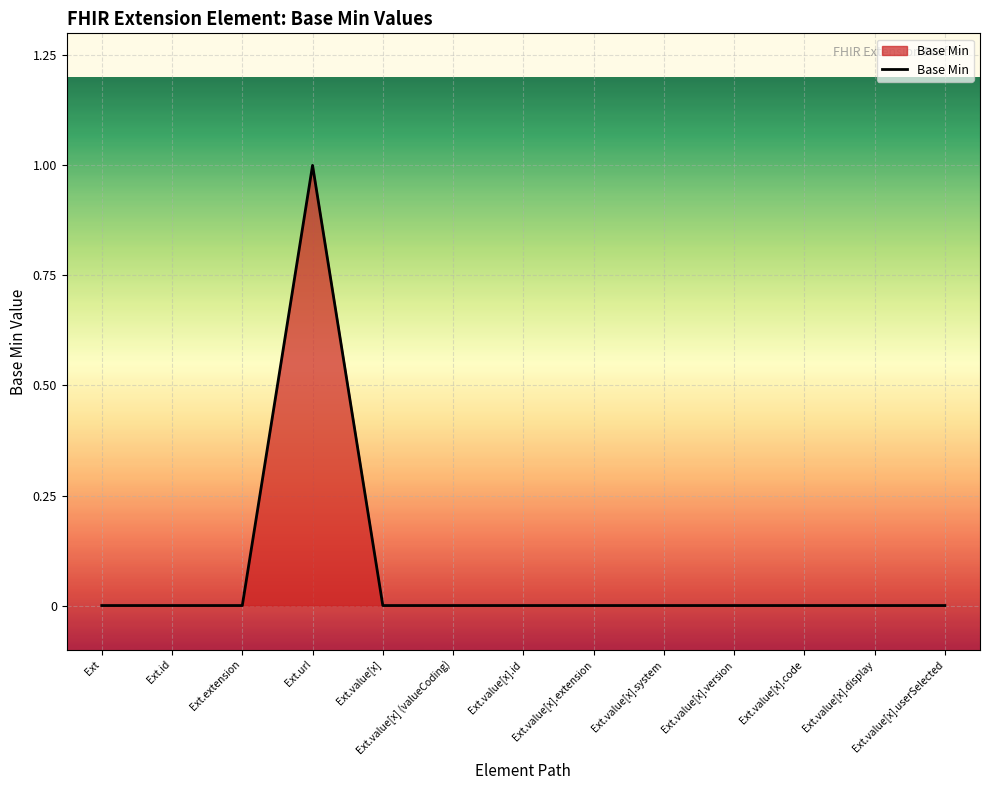

Is it true that the value at Ext.value[x].userSelected is 0?

True